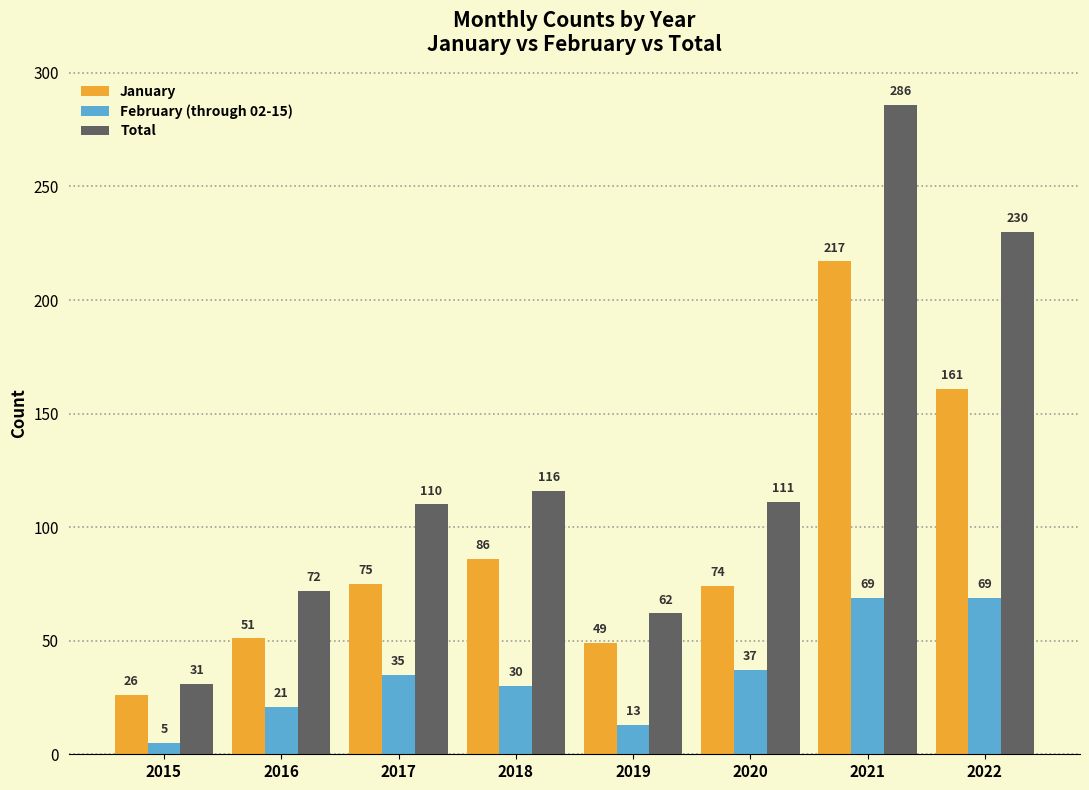

The February (through 02-15) series shows 21 at 2016. True or false?

True